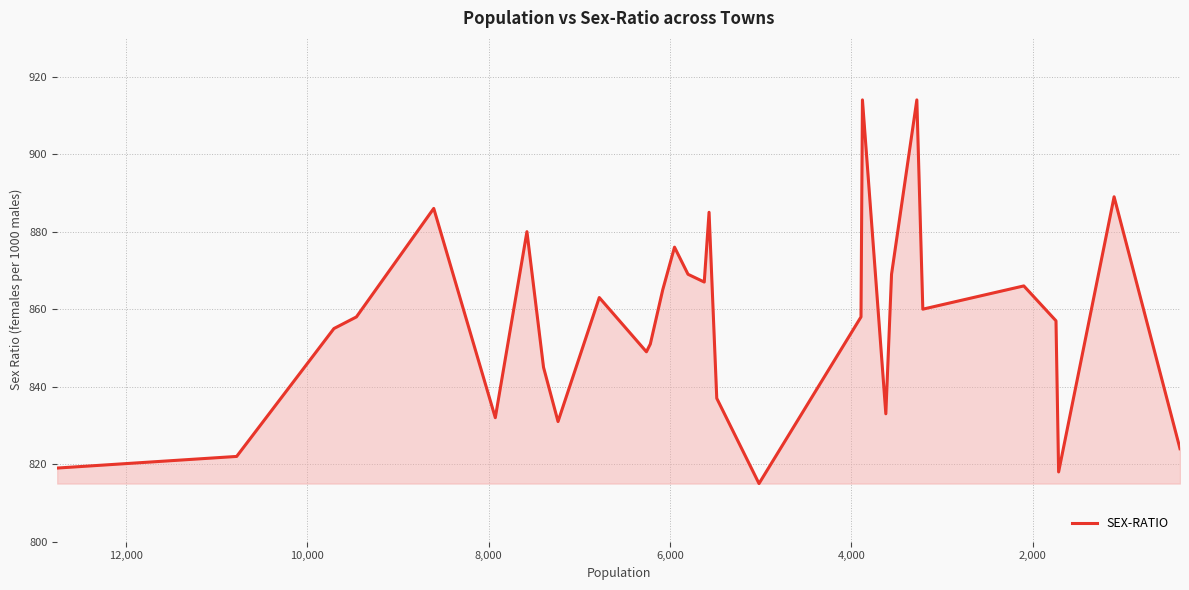

Count the number of categories in the chart.

30